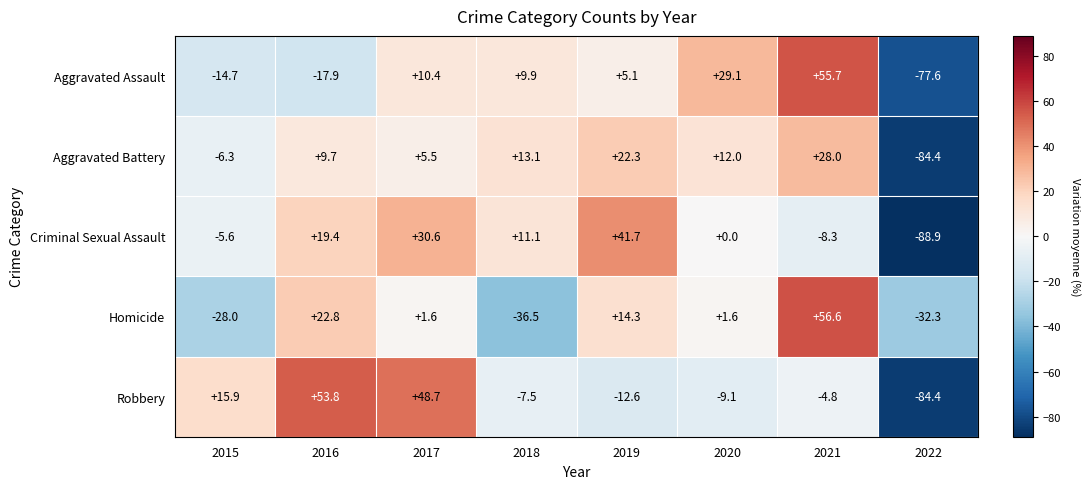

Is it true that Aggravated Battery equals -11.1 at 2015?

False